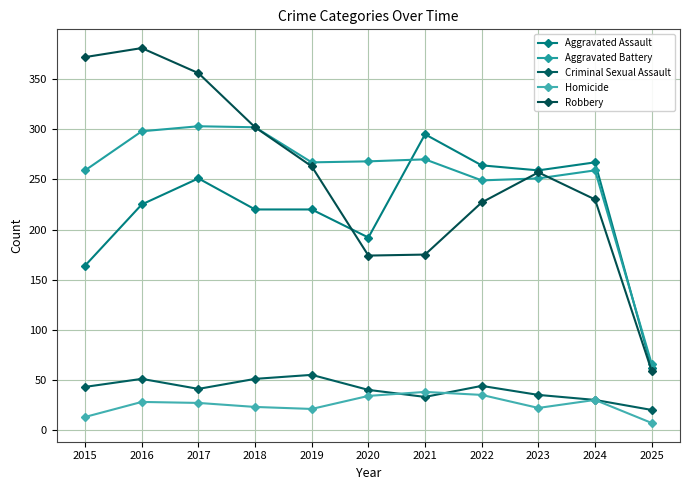

Reading left to right, list all the values displayed in this chart.

Aggravated Assault: 164	225	251	220	220	192	295	264	259	267	62
Aggravated Battery: 259	298	303	302	267	268	270	249	251	259	66
Criminal Sexual Assault: 43	51	41	51	55	40	33	44	35	30	20
Homicide: 13	28	27	23	21	34	38	35	22	30	7
Robbery: 372	381	356	302	263	174	175	227	257	230	59